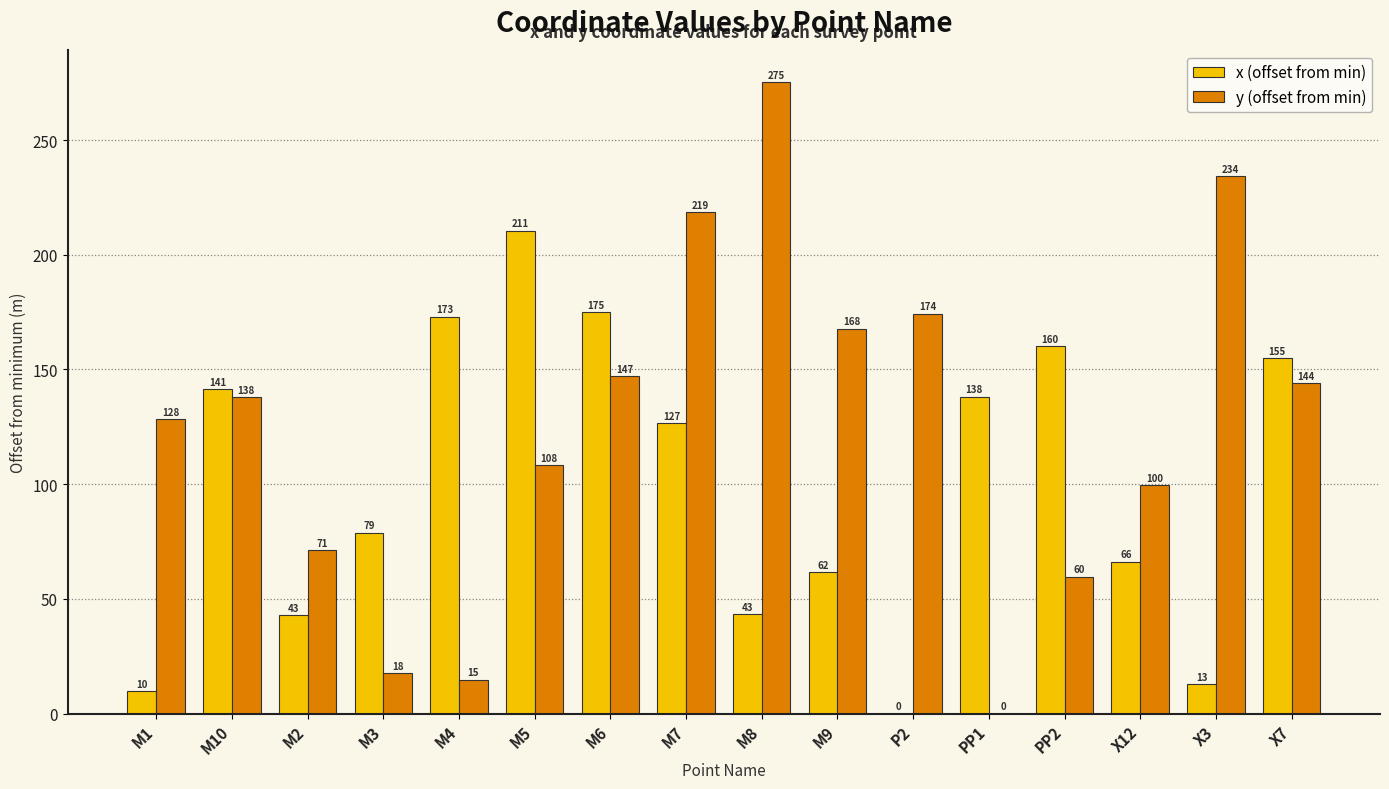

Count the number of data series in this chart.

2